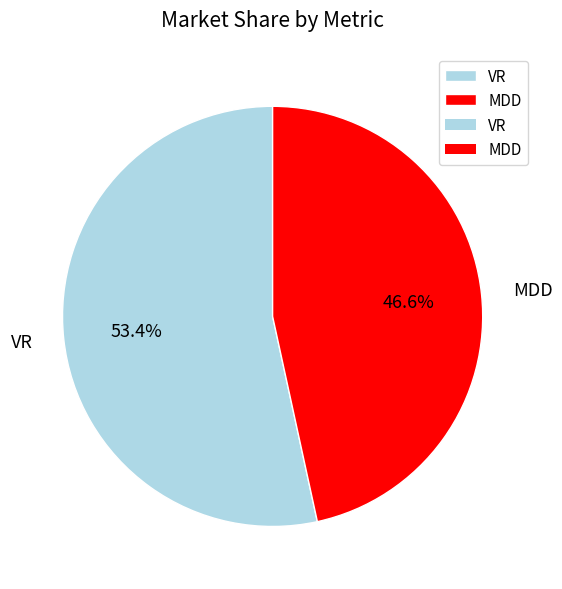

Rank the categories by value from highest to lowest.

VR, MDD